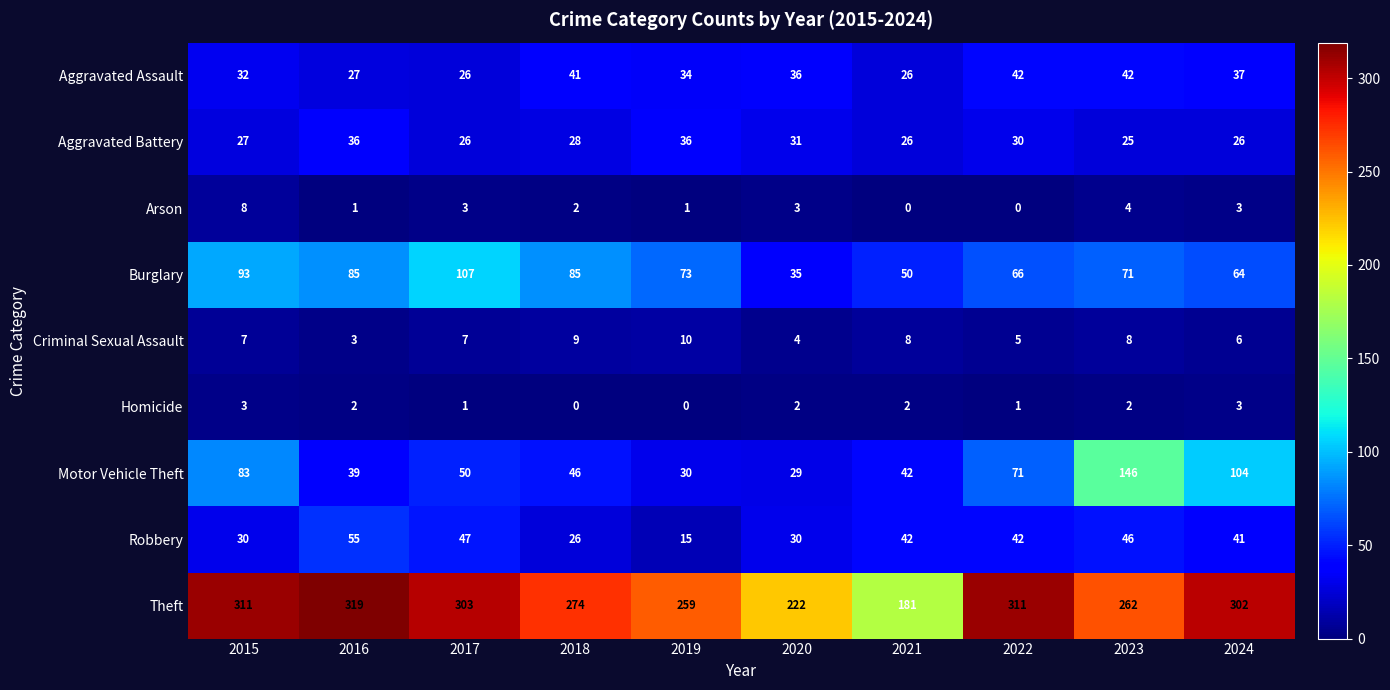

Where is Aggravated Battery nearest to the value 30?

2022